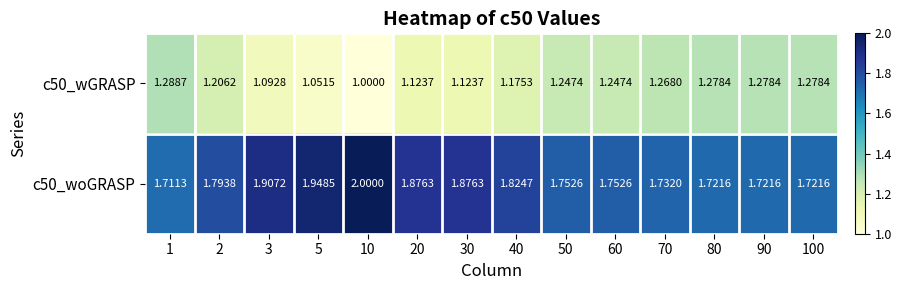

Rank the series by their average value, from highest to lowest.

c50_woGRASP, c50_wGRASP